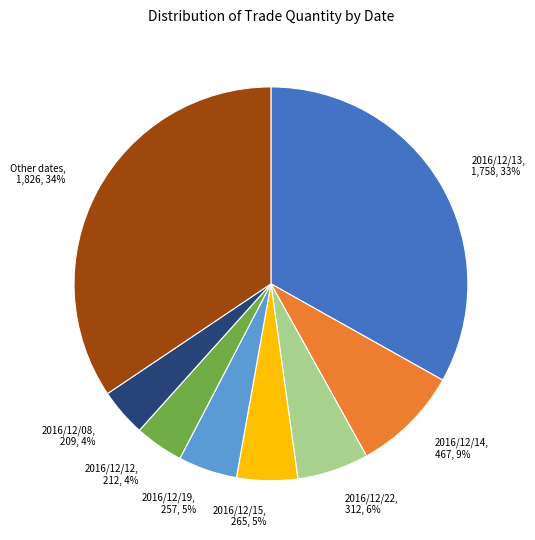

What is the ratio of the value at 2016/12/19, 257, 5% to the value at 2016/12/14, 467, 9%?

0.6